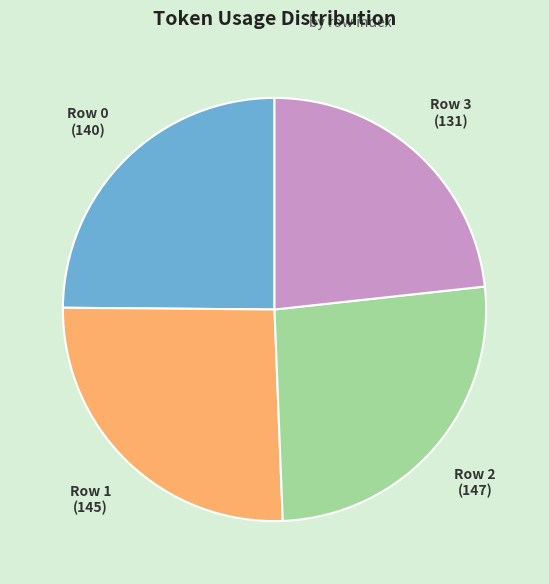

How many segments does this pie chart have?

4